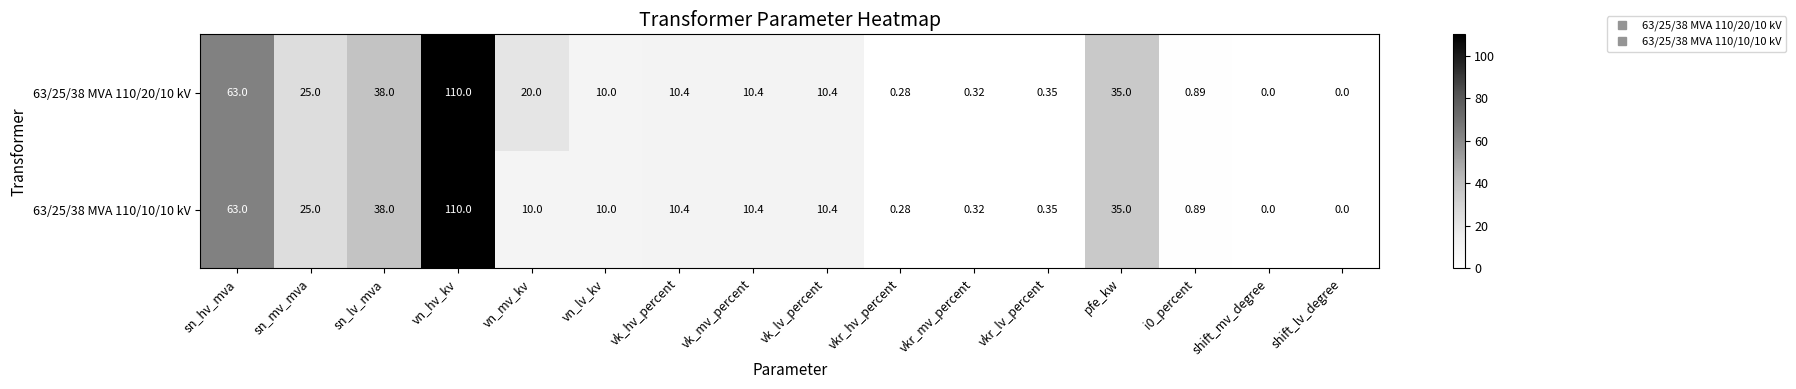

At which label does 63/25/38 MVA 110/20/10 kV first exceed 10?

sn_hv_mva